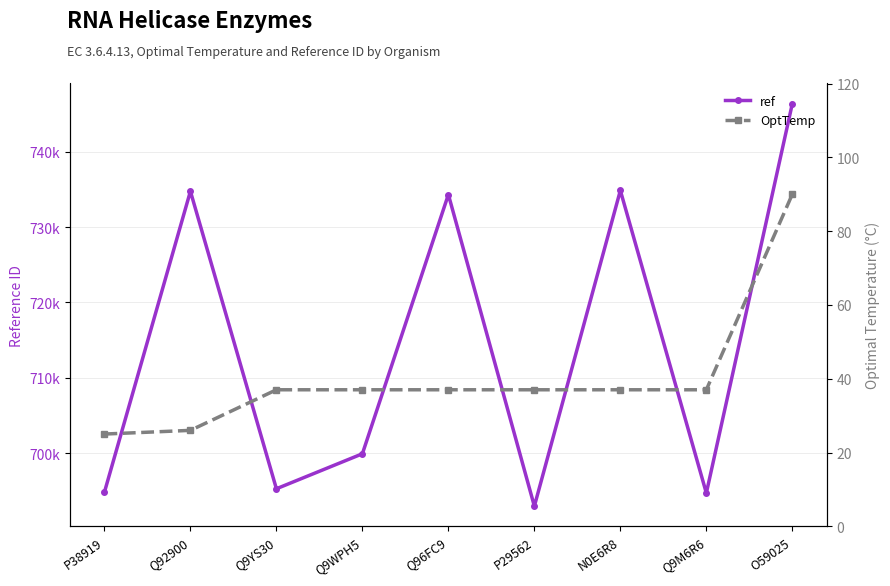

What is the total value across all series at Q9M6R6?

694729